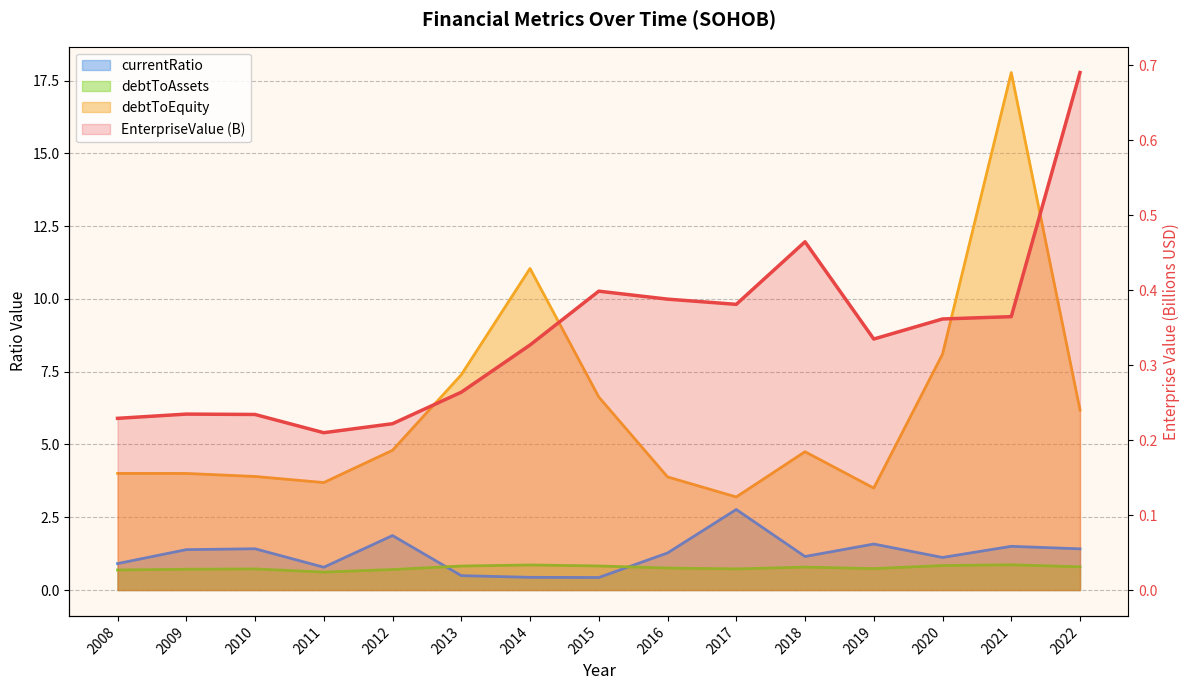

Is it true that currentRatio equals 0.9 at 2008?

True